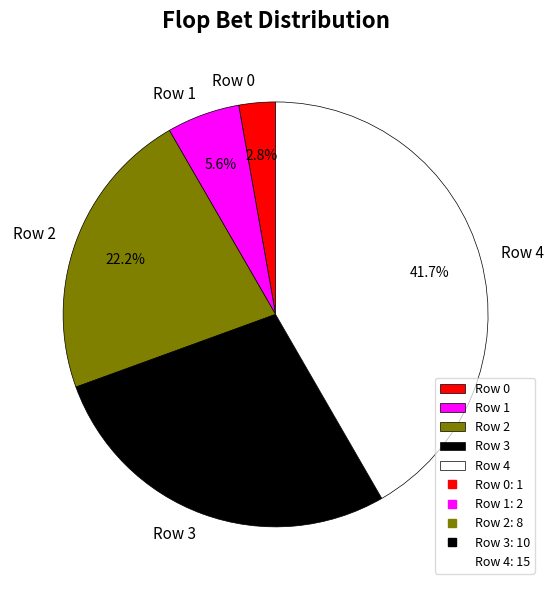

To the nearest percent, what percentage of the pie is Row 1?

6%